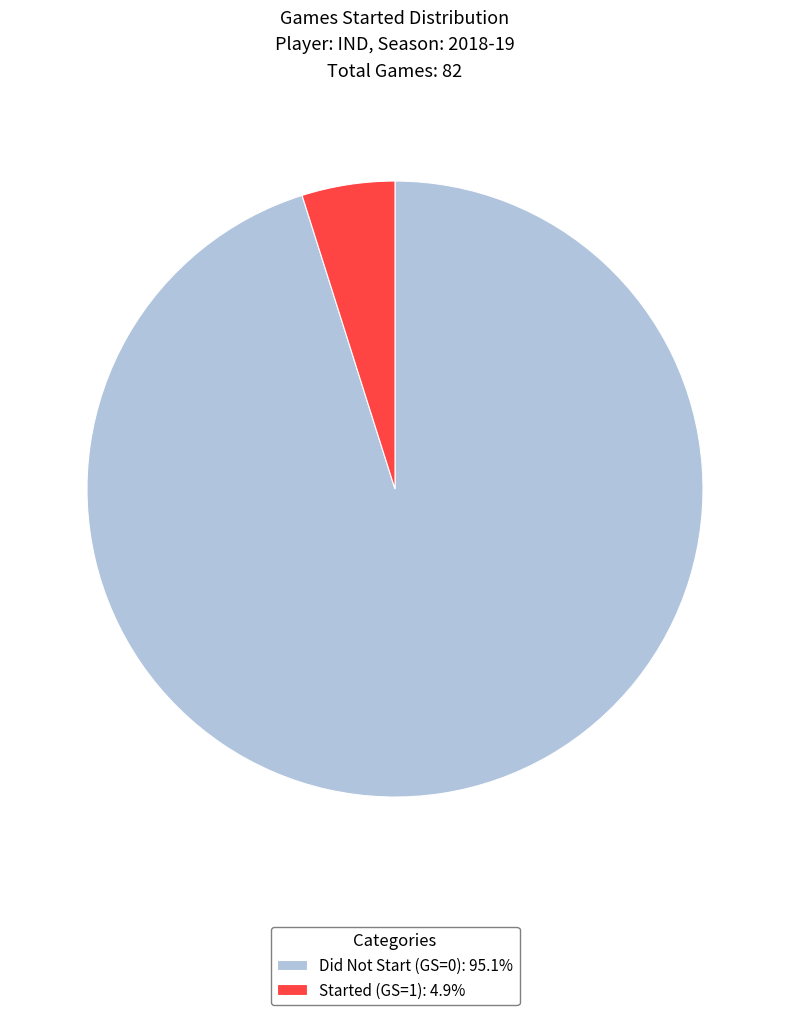

Is Started (GS=1): 4.9% the majority of the pie?

No